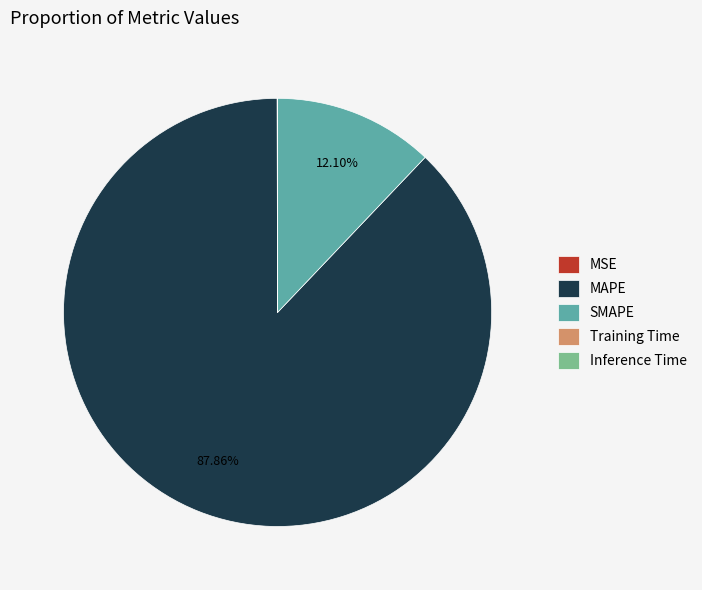

The SMAPE slice represents 22% of the pie. True or false?

False